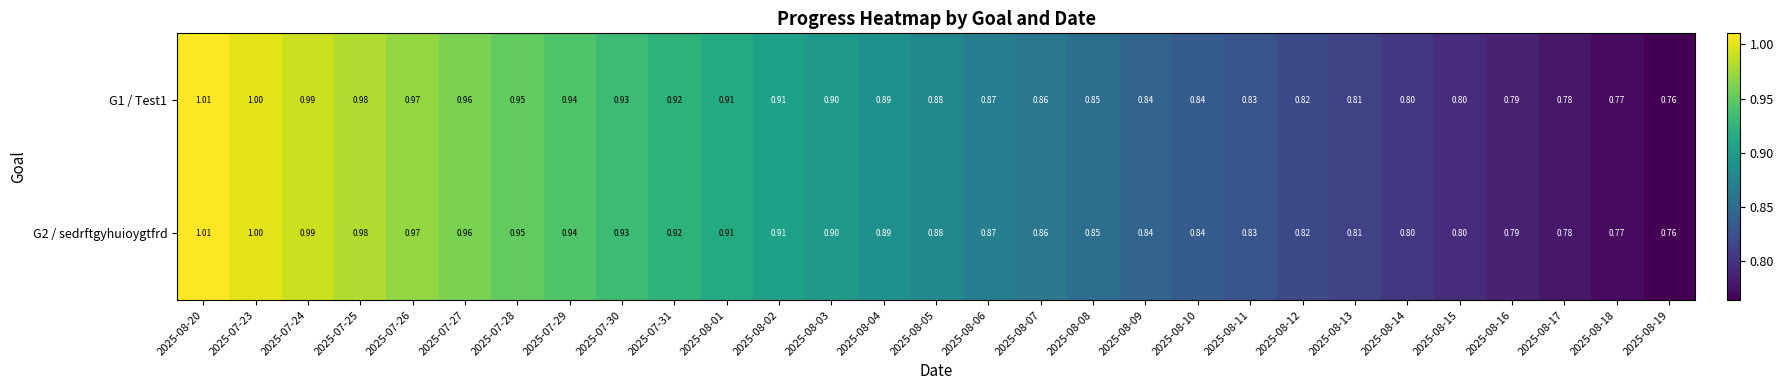

Is the value of G2 / sedrftgyhuioygtfrd at 2025-08-05 greater than the value of G1 / Test1 at 2025-07-25?

No